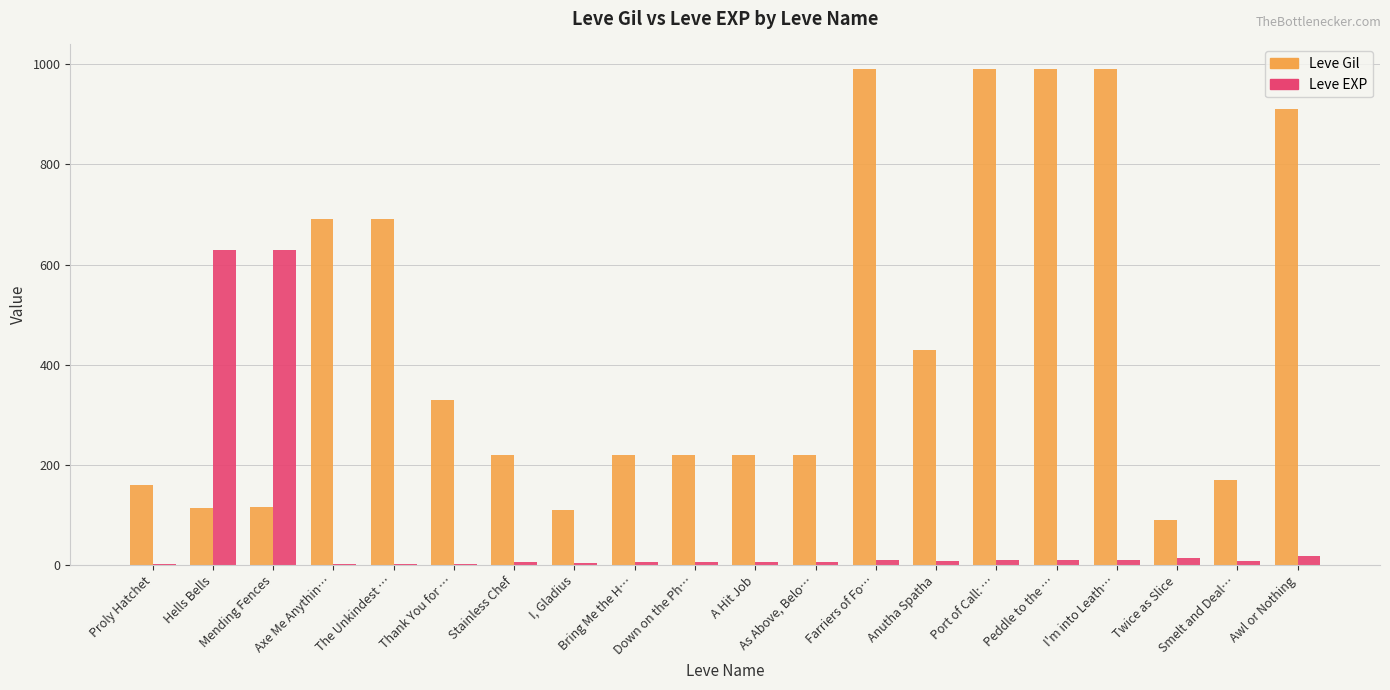

Is the value of Leve Gil at Port of Call: … greater than the value of Leve EXP at Twice as Slice?

Yes